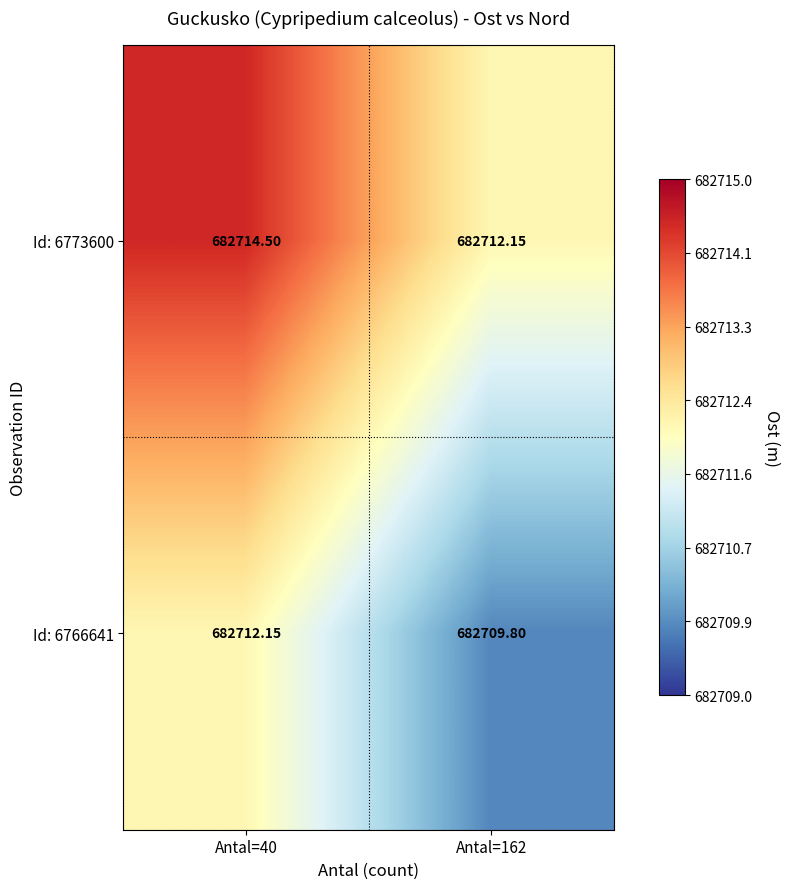

Is the value of Id: 6766641 at Antal=162 greater than the value of Id: 6773600 at Antal=162?

No